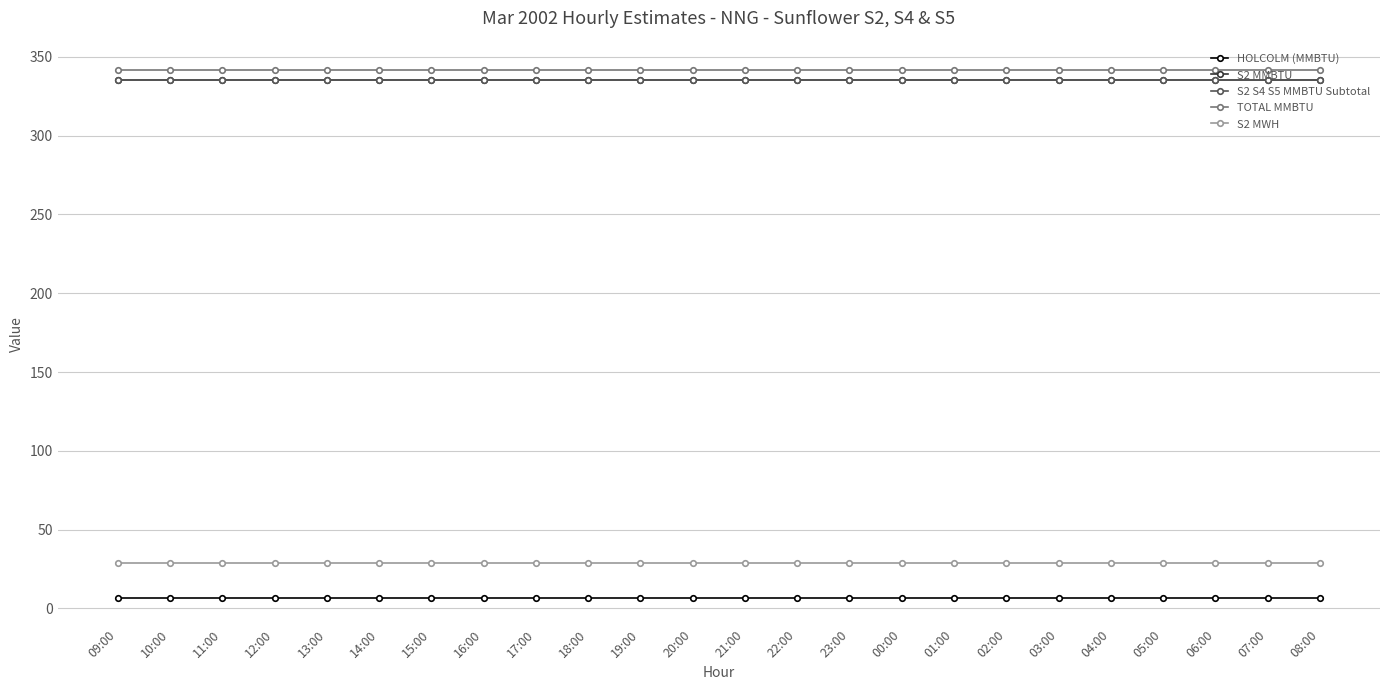

Which series changed the most between 16:00 and 01:00?

HOLCOLM (MMBTU)